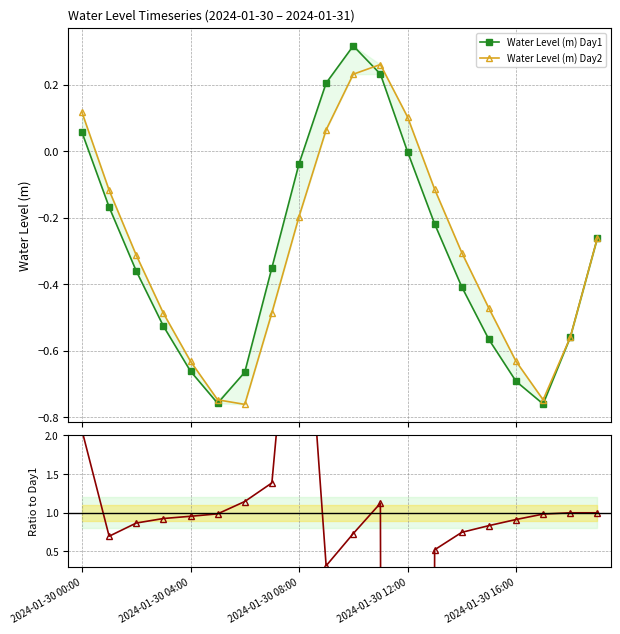

What is the label of the 19th point from the left?

18